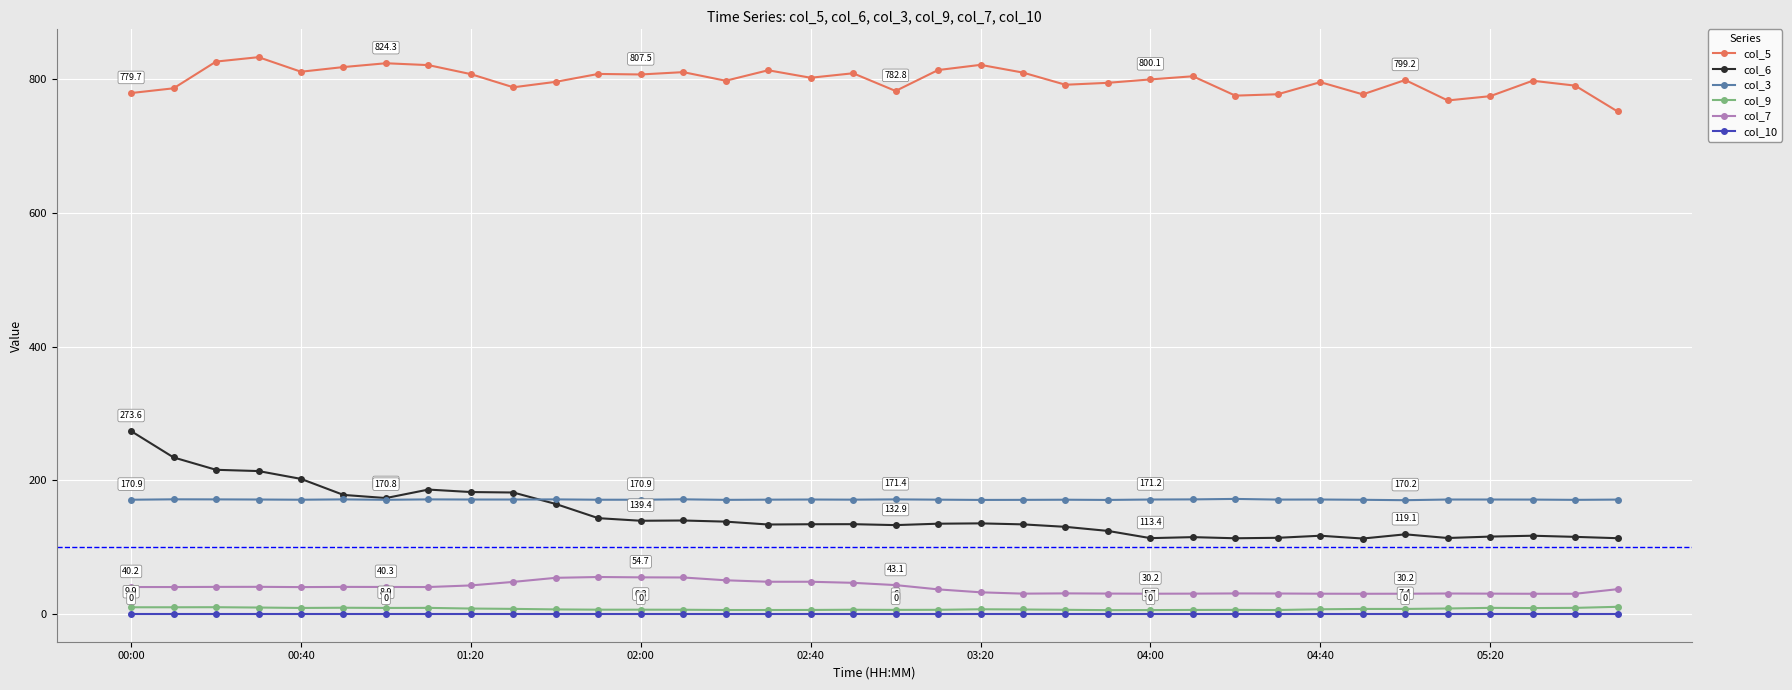

What is the value of the col_3 point at the 12th from the left?

170.9